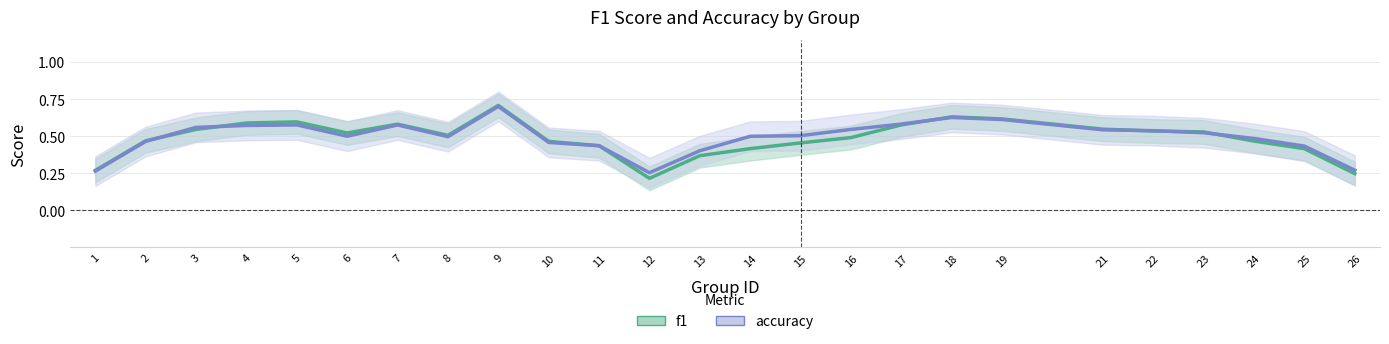

At which category does the chart reach its minimum across all series?

12